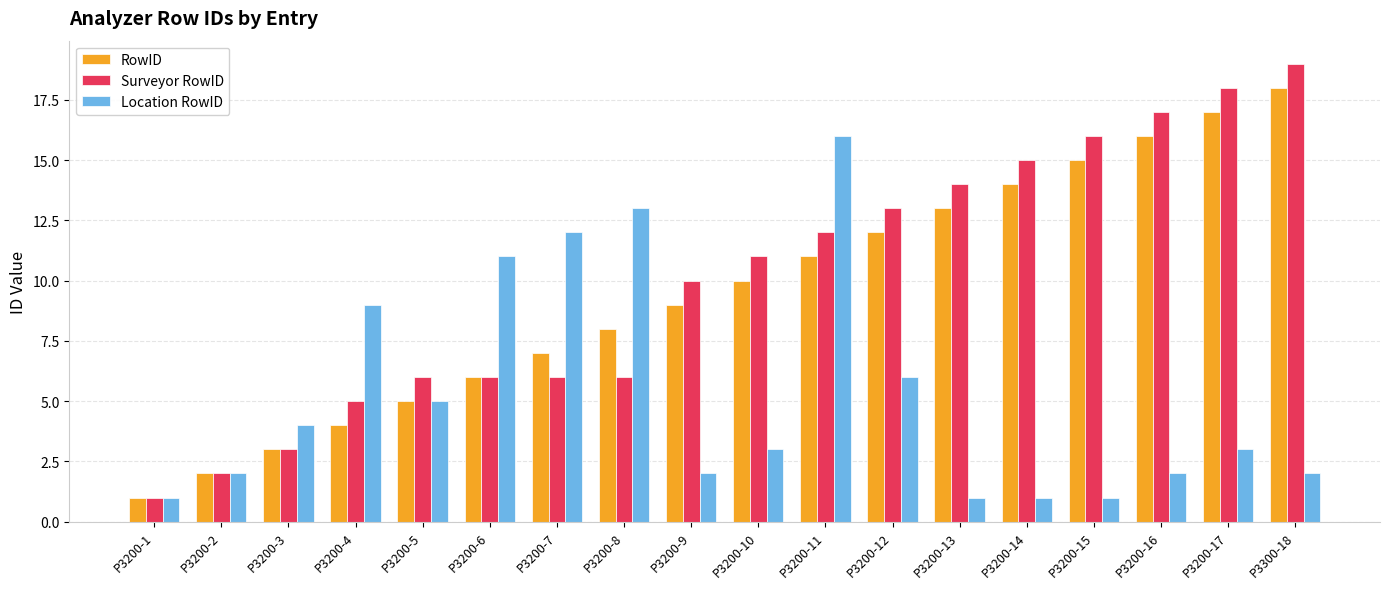

Between P3200-8 and P3200-11, which series saw the biggest shift?

Surveyor RowID